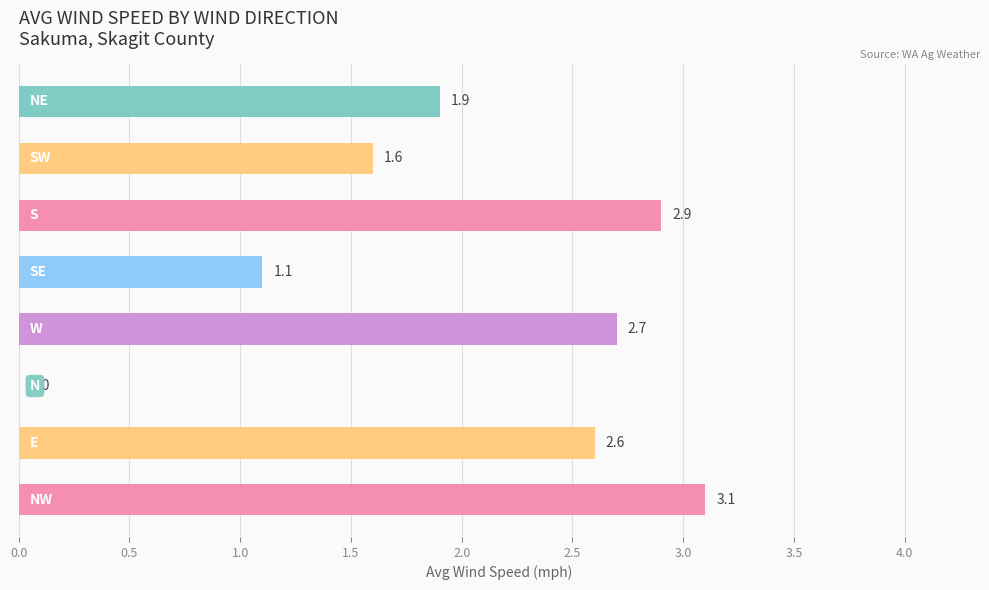

What is the greatest value displayed?

3.1